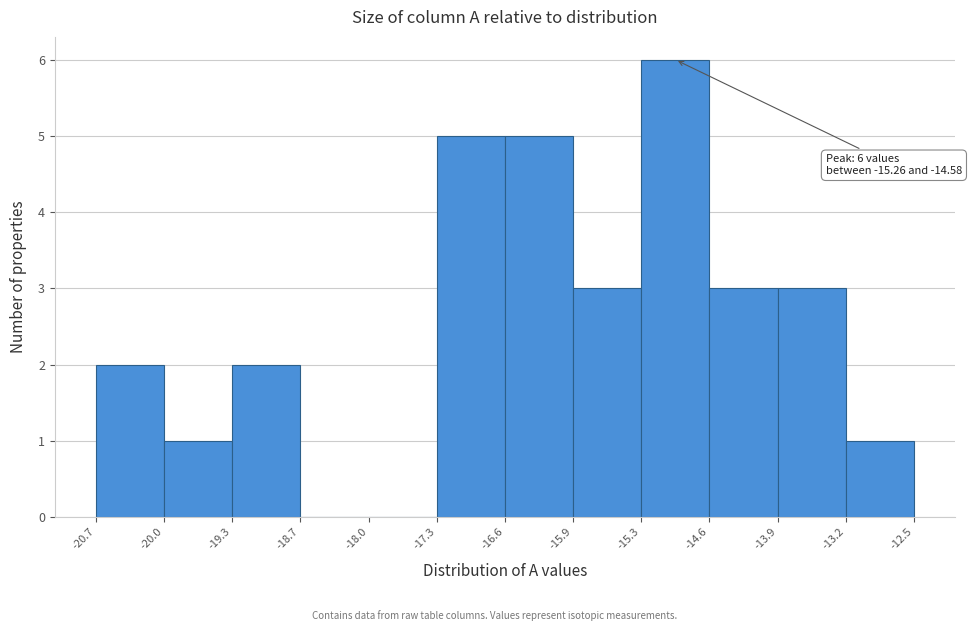

Which range on the x-axis has the tallest bar?

-15.3 to -14.6